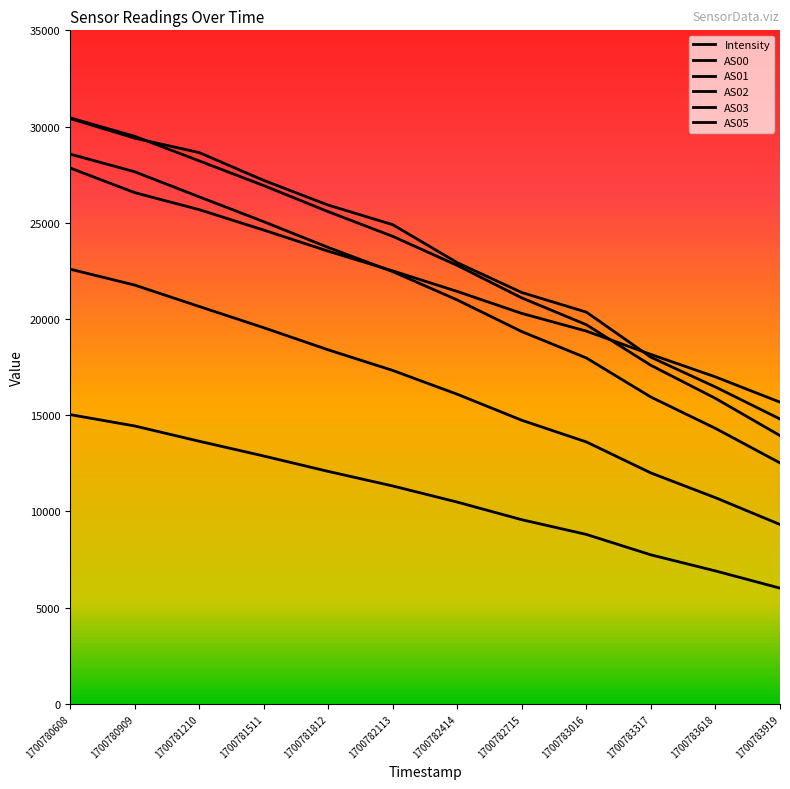

The value of AS05 at 1700781511 is 24623.0. True or false?

True